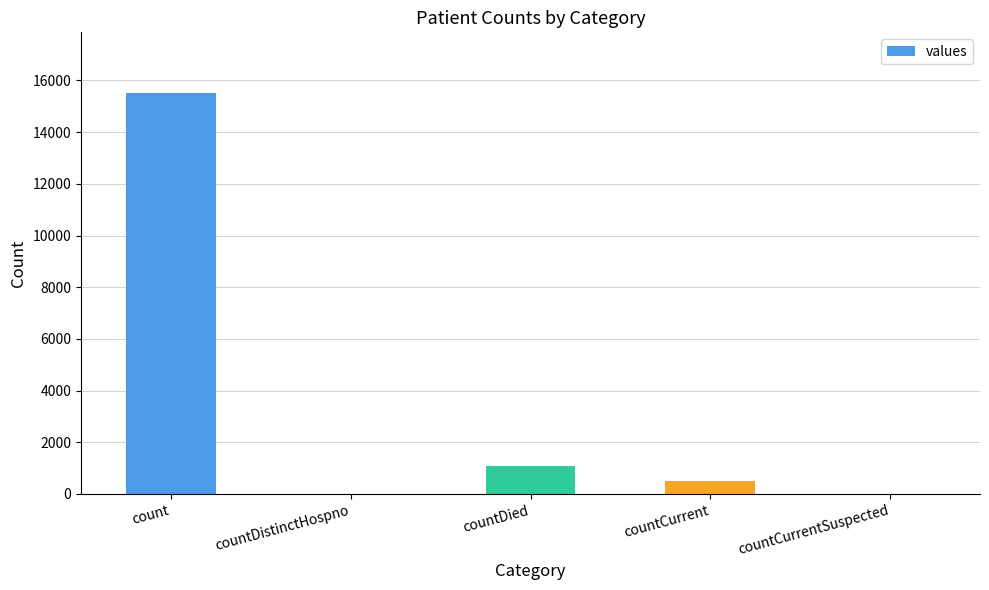

Reading left to right, list all the values displayed in this chart.

15532	0	1083	486	0